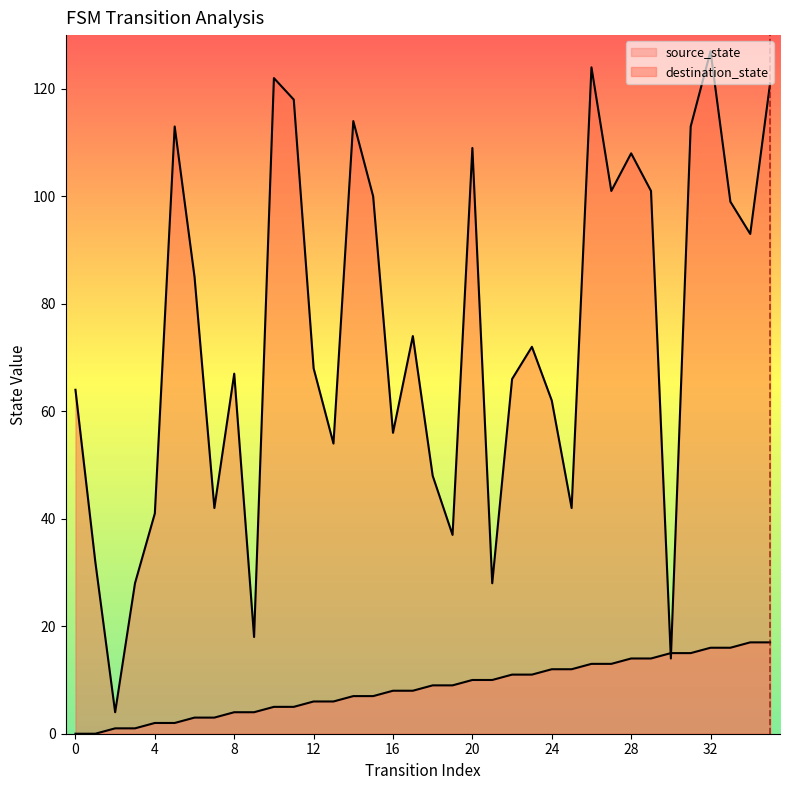

Rank the series by their average value, from highest to lowest.

destination_state, source_state